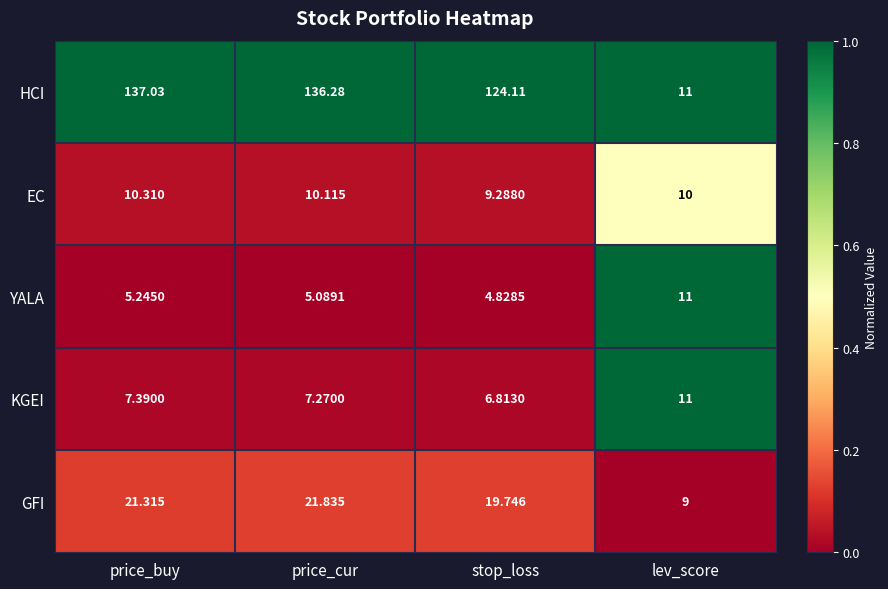

Rank the series at stop_loss from lowest to highest value.

YALA, KGEI, EC, GFI, HCI